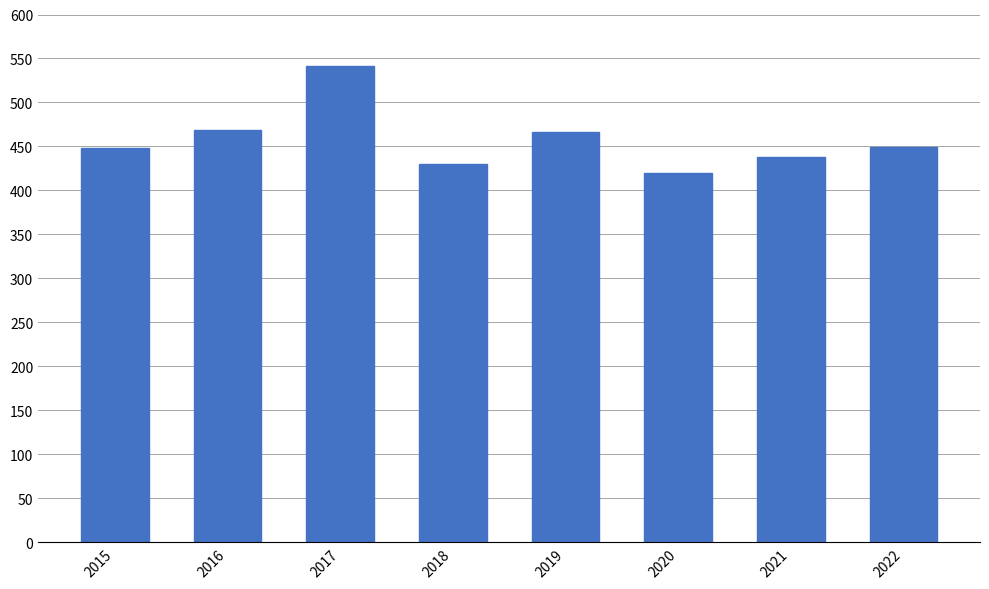

The value at 2015 is 629. True or false?

False